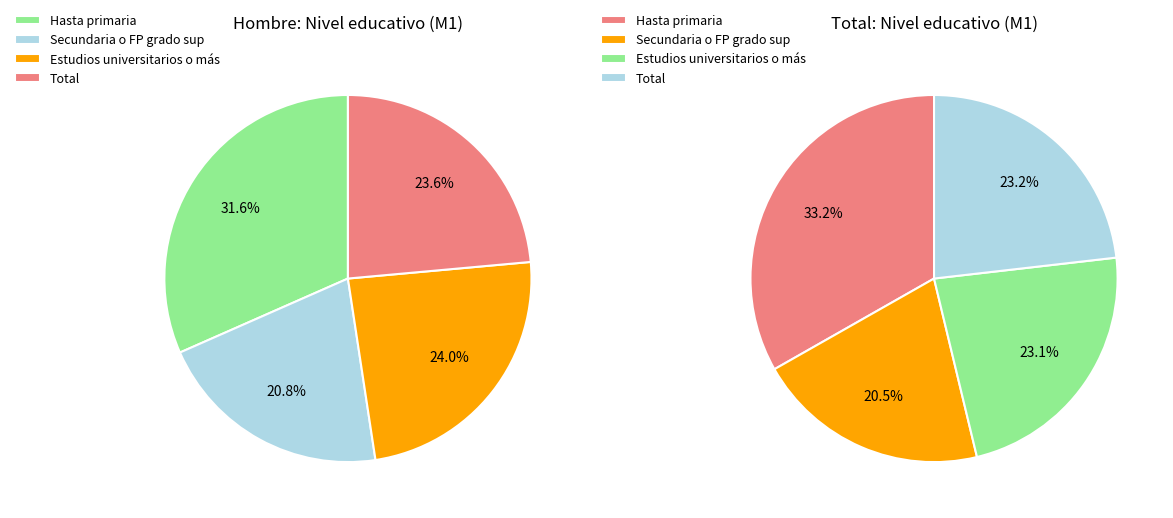

Is Estudios universitarios o más the majority of the pie?

No